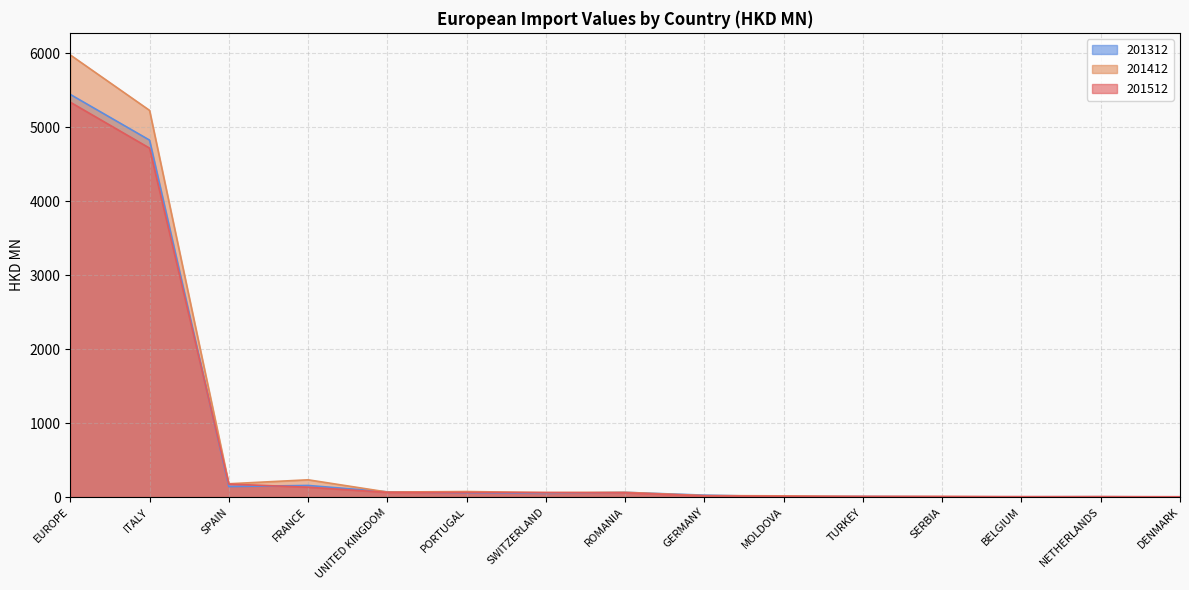

At which label does 201512 reach its minimum?

DENMARK